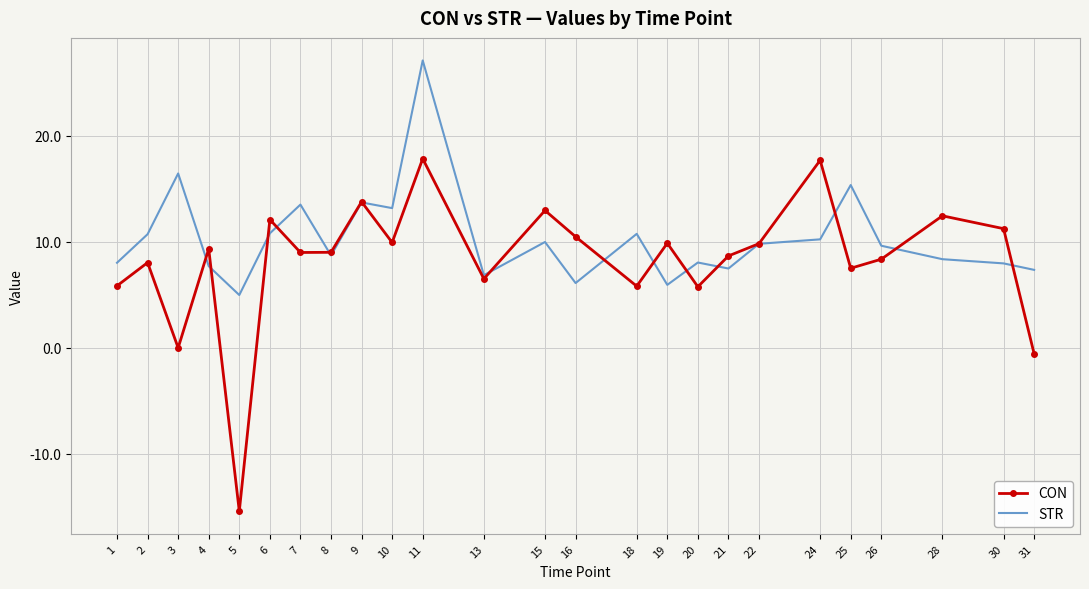

After their last crossing, which series has the higher values: CON or STR?

STR